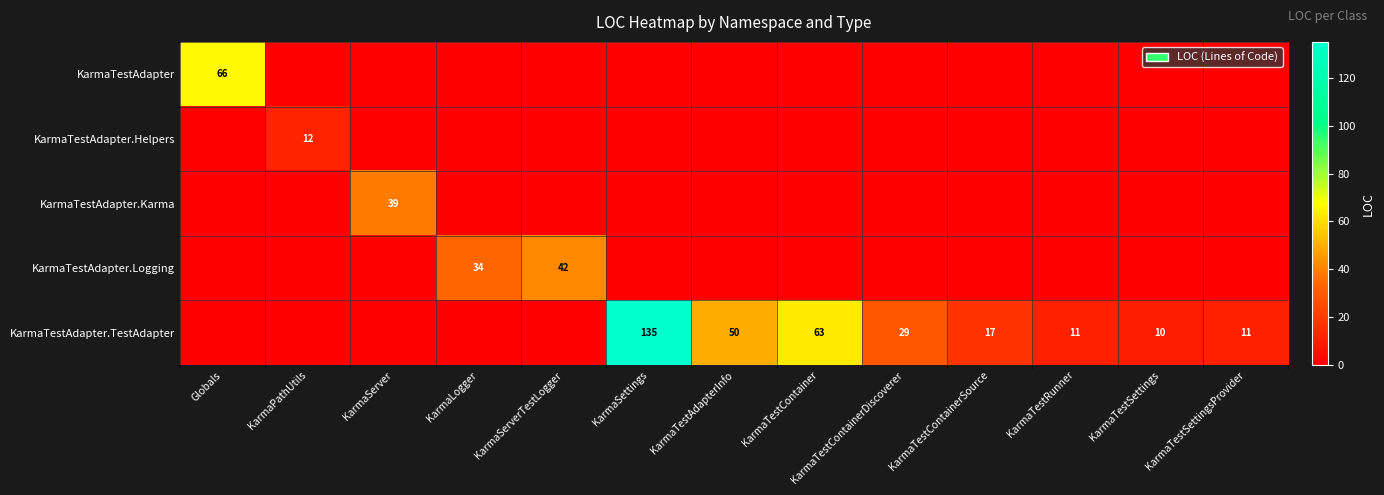

Is it true that KarmaTestAdapter.Helpers equals 8 at KarmaPathUtils?

False